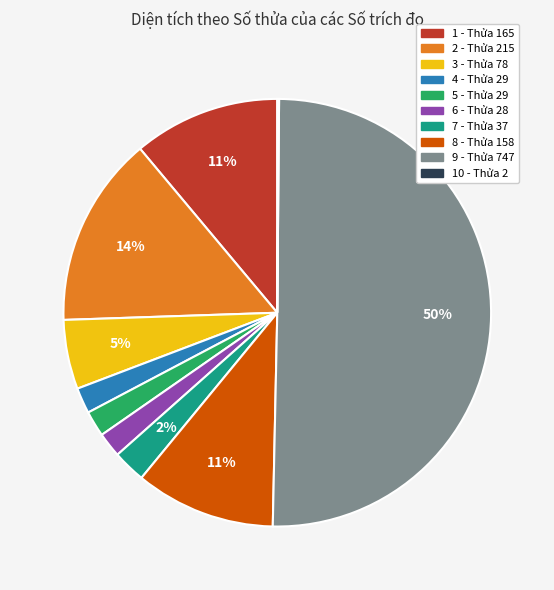

How many segments does this pie chart have?

10